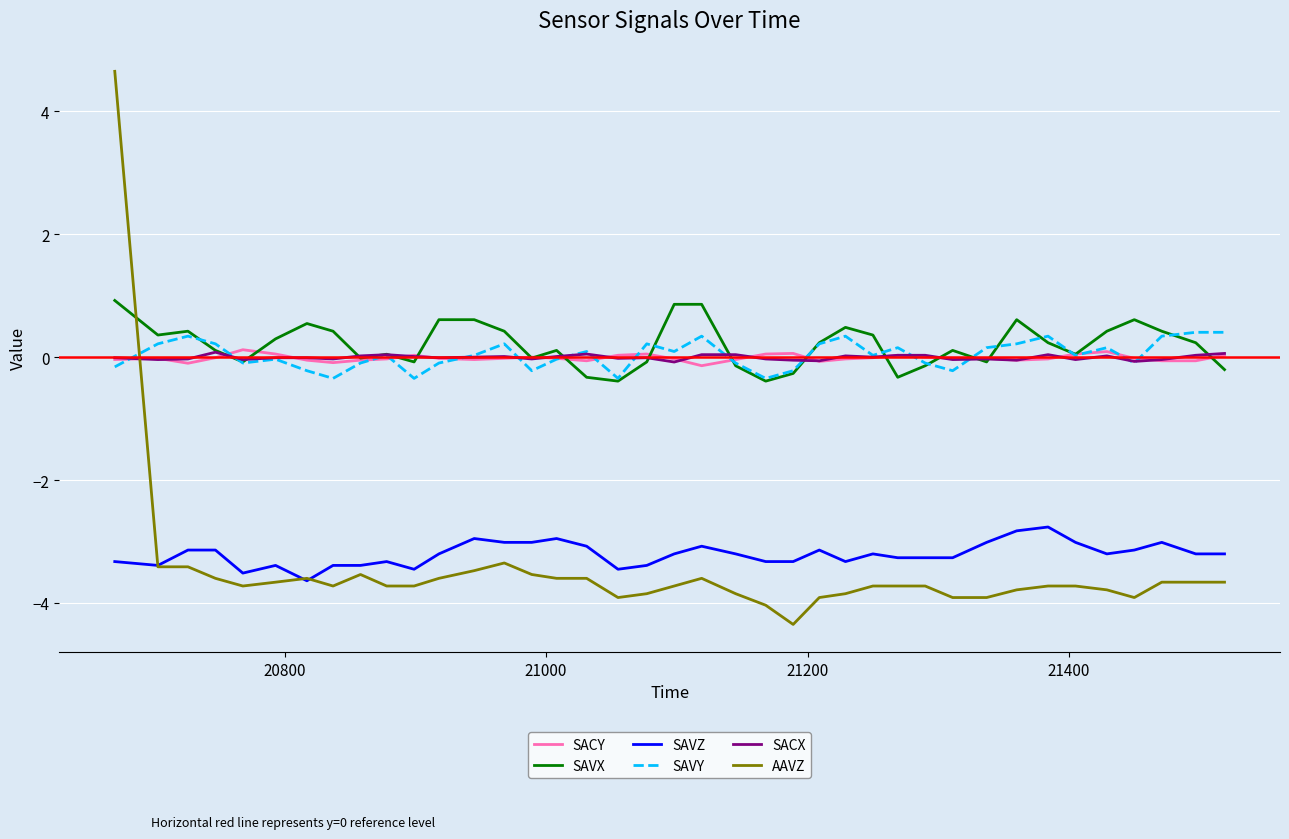

Which series has the largest range (max minus min)?

AAVZ